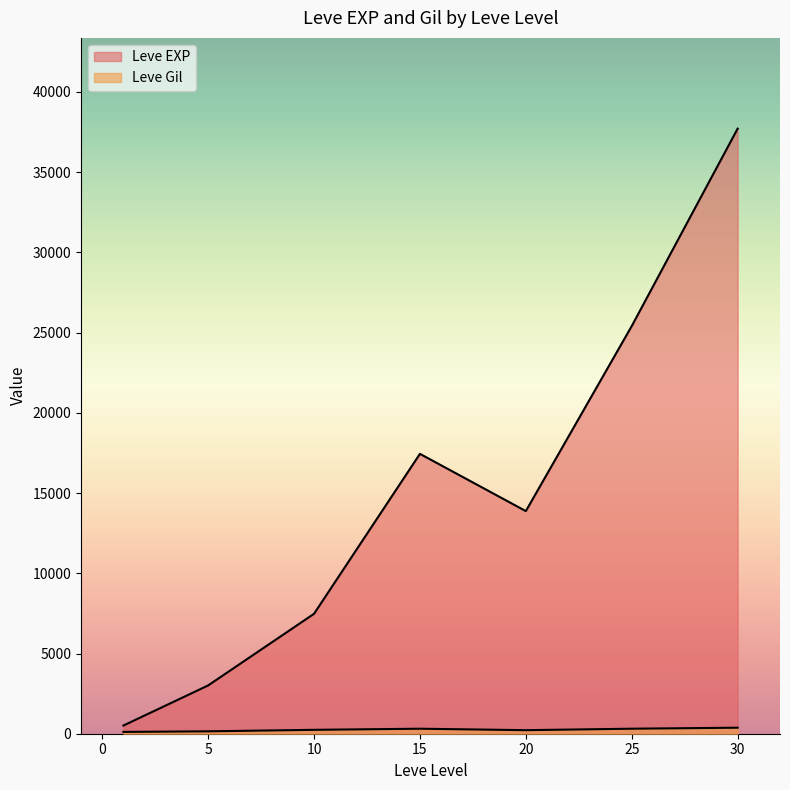

How many lines are shown in the chart?

2